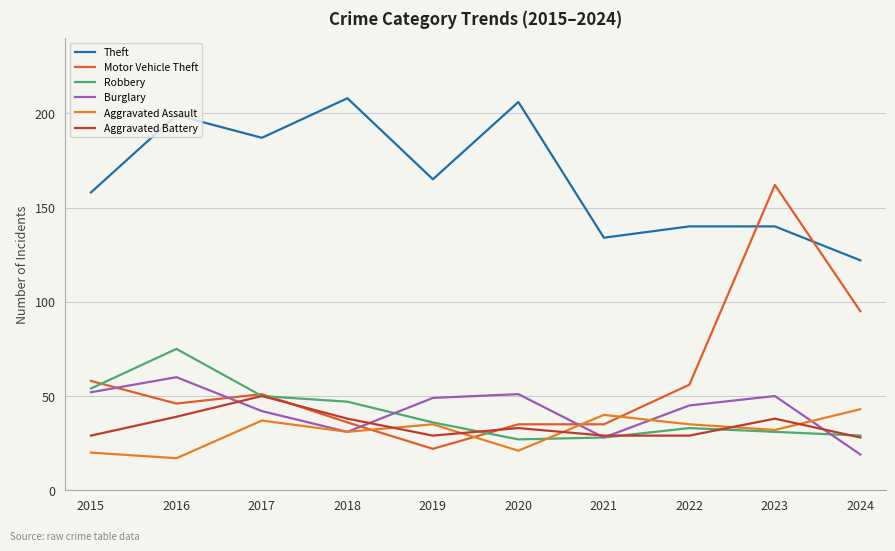

At 2023, list the series in order from largest to smallest.

Motor Vehicle Theft, Theft, Burglary, Aggravated Battery, Aggravated Assault, Robbery